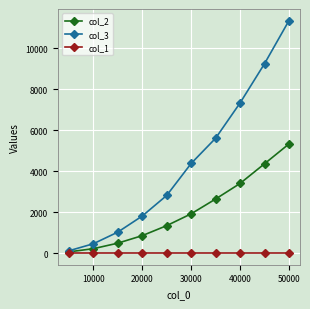

Rank the series by their maximum value, from highest to lowest.

col_3, col_2, col_1